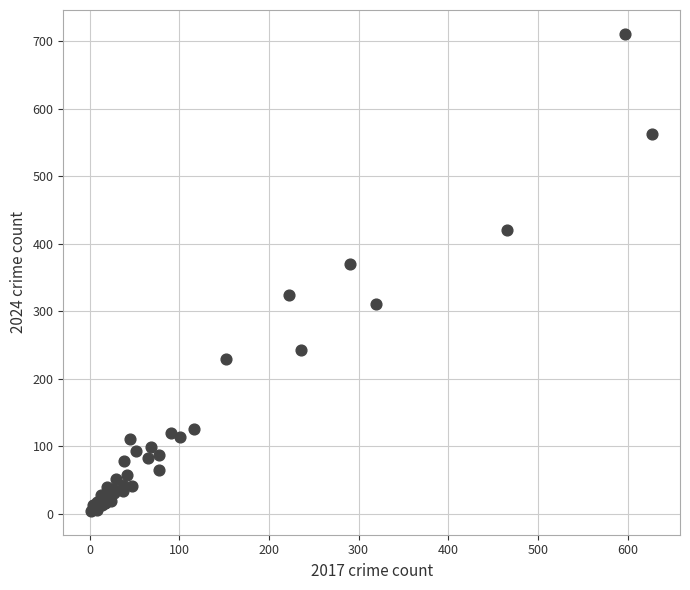

What Y value in the scatter plot is closest to 357?

370